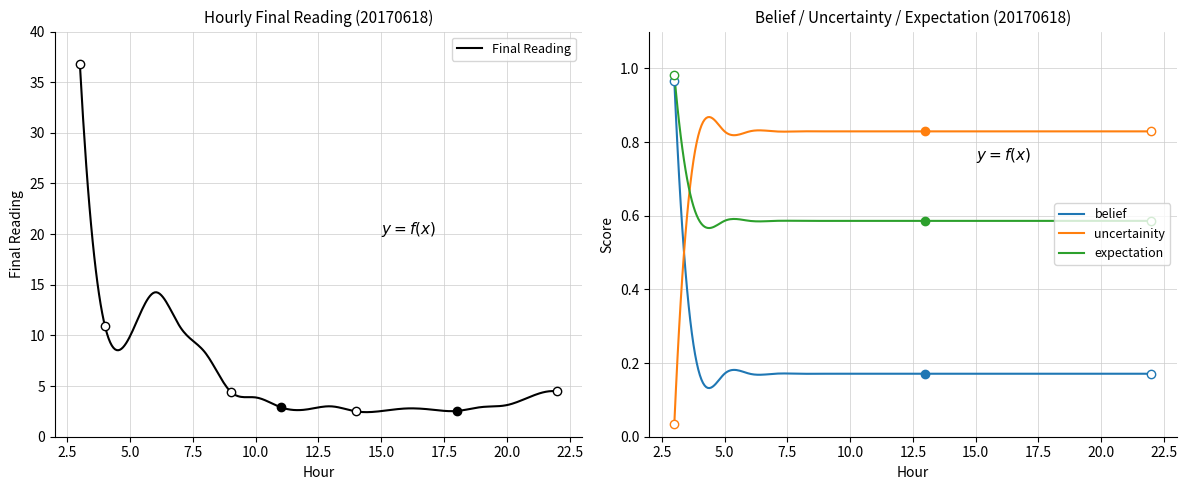

How many series are shown in this chart?

4